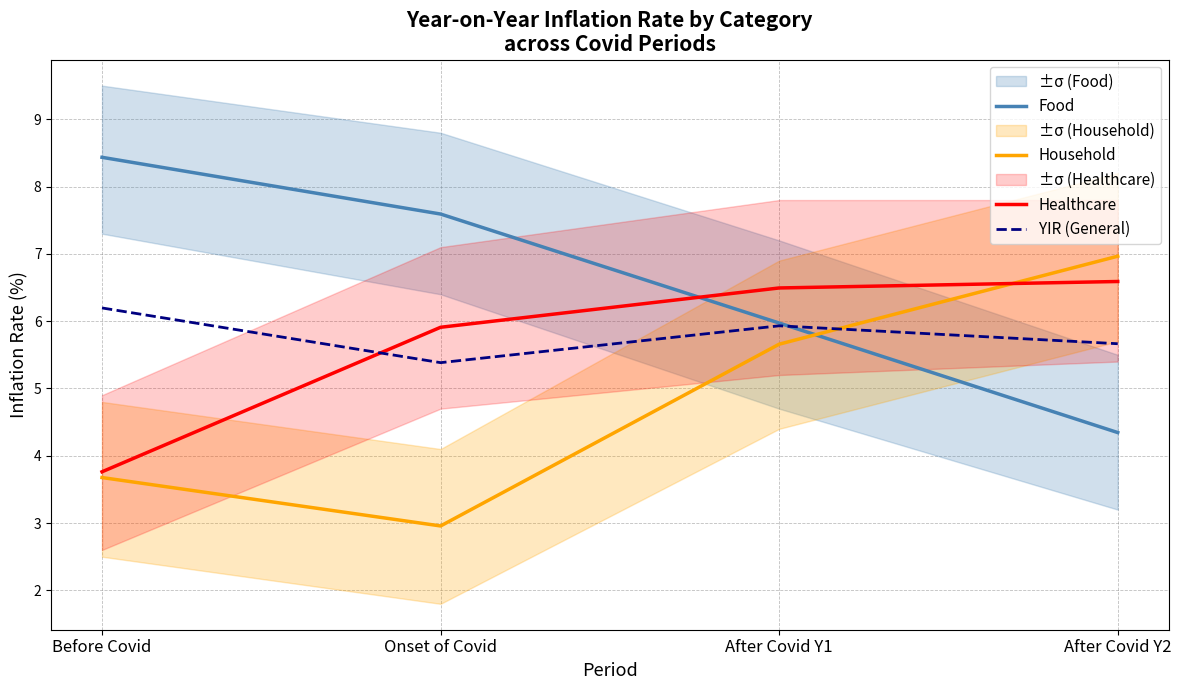

What is the total value across all series at After Covid Y2?

23.6